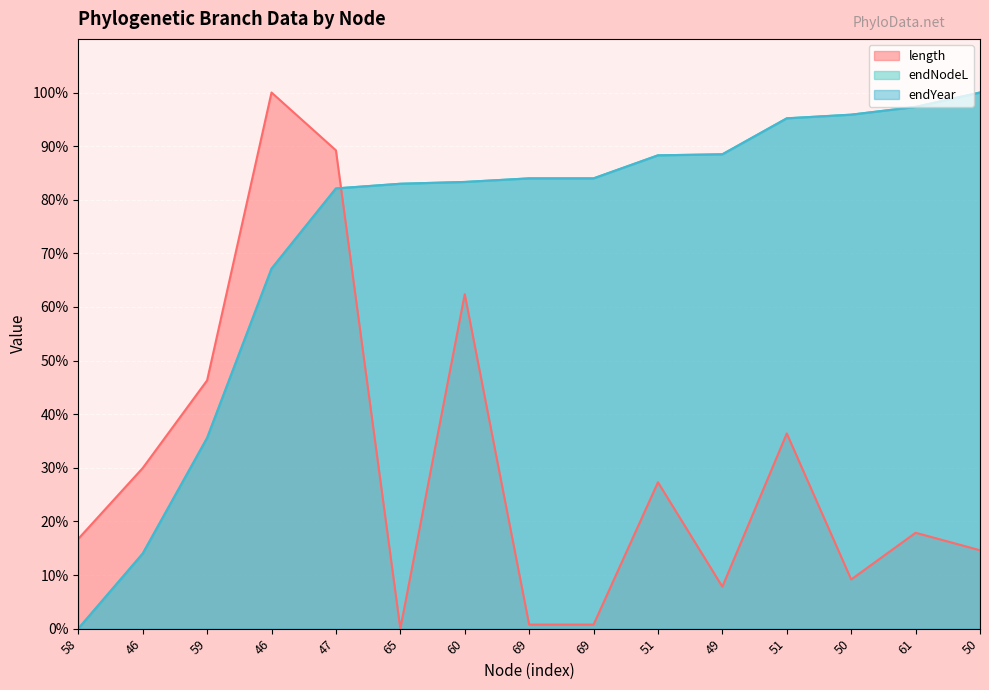

Where does the length series first go above 17?

46